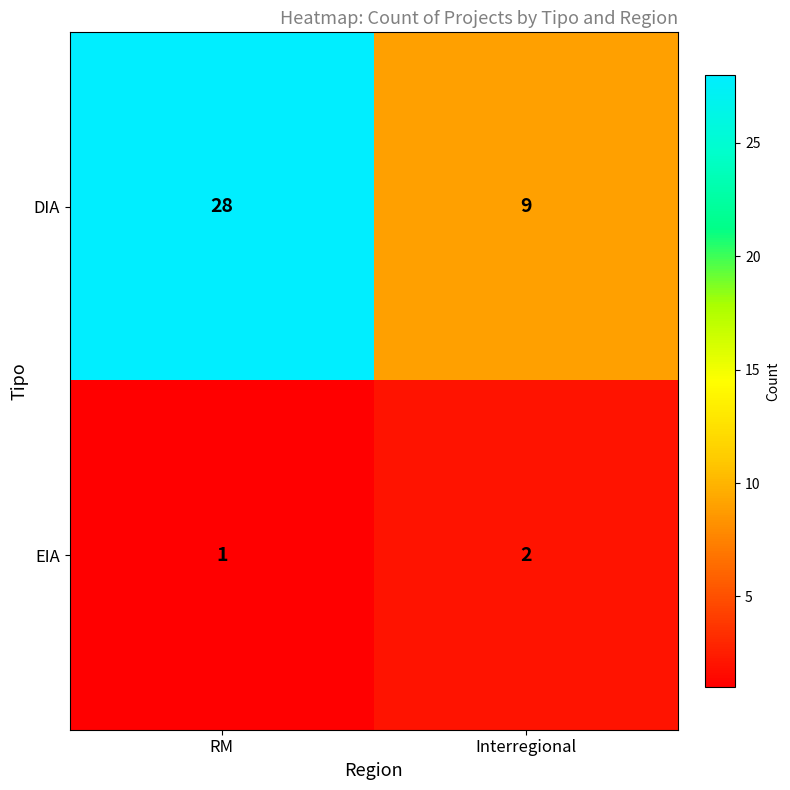

How many data points in DIA are less than 28?

1